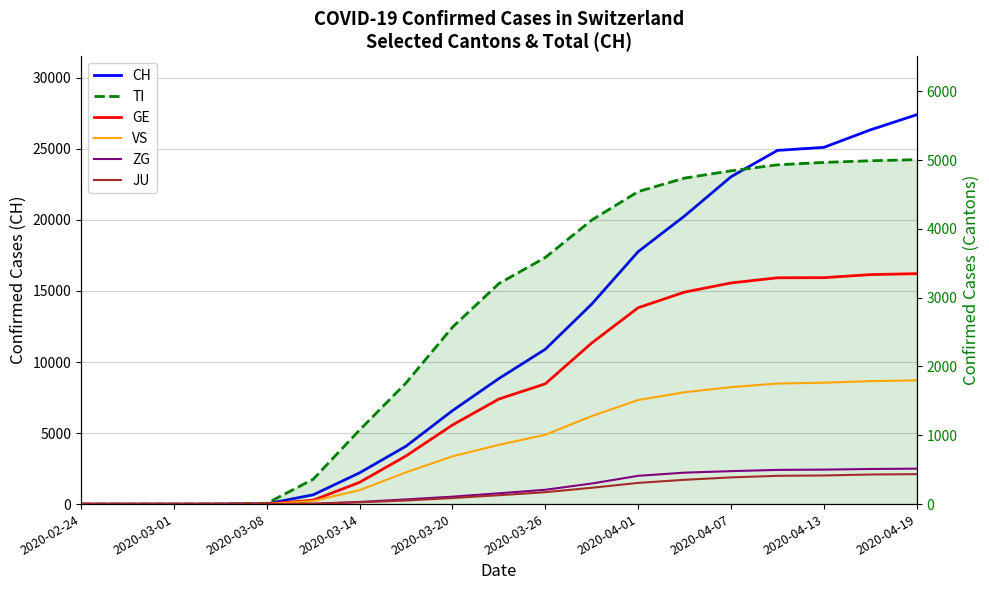

True or false: VS and CH intersect in this chart.

False